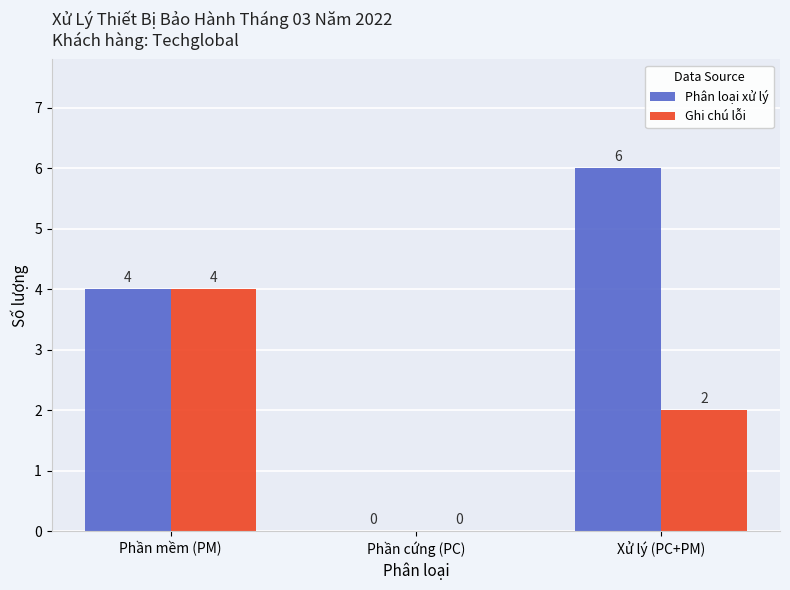

What is the maximum value for Phân loại xử lý?

6